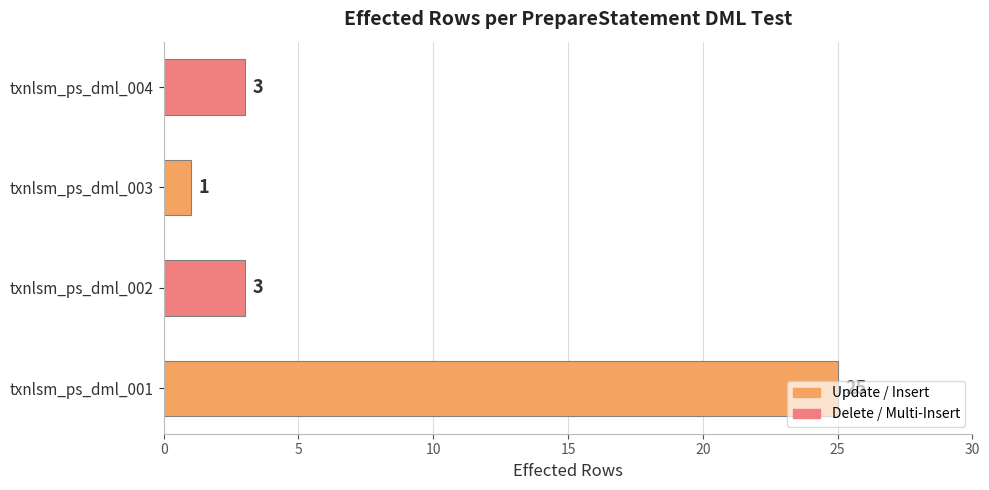

What is the approximate value at txnlsm_ps_dml_004, to the nearest 5?

5